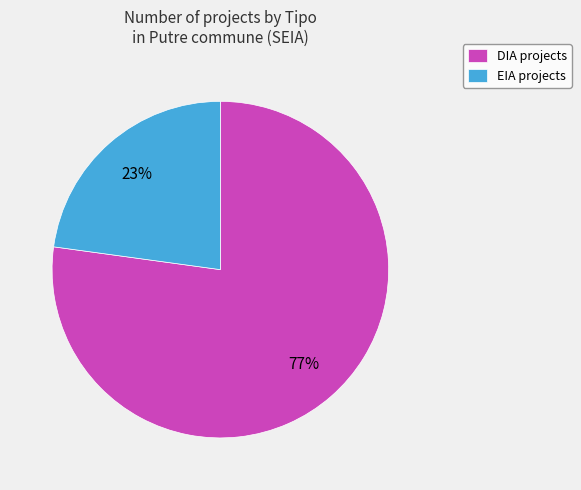

Do EIA and DIA together represent more than half of the pie?

Yes